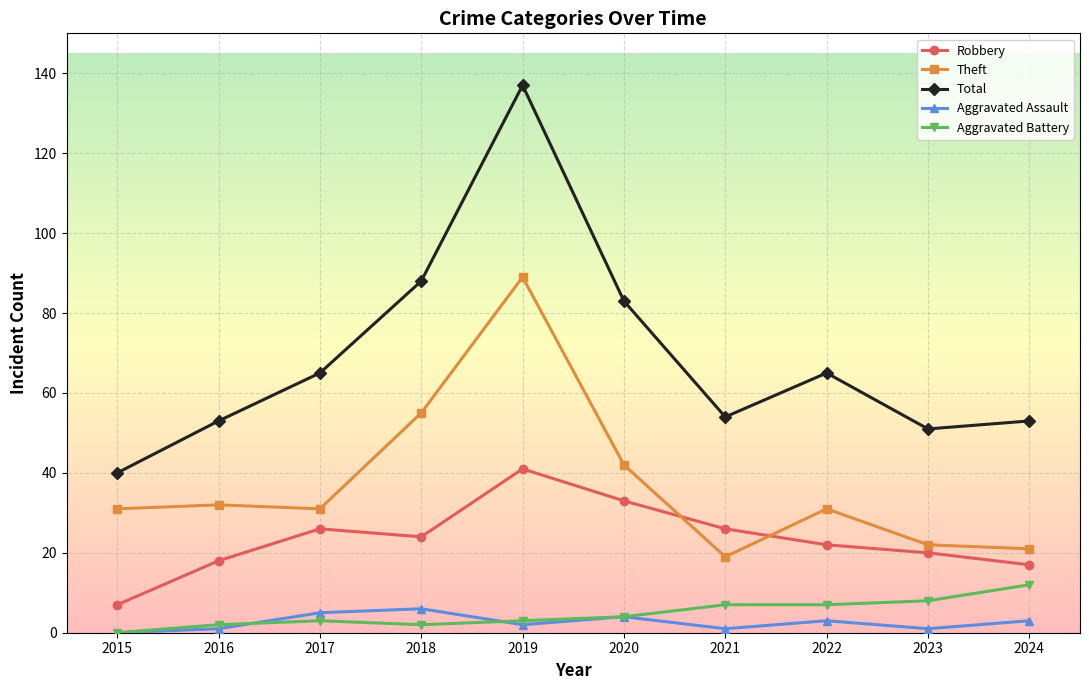

What is the maximum value shown in the chart?

137